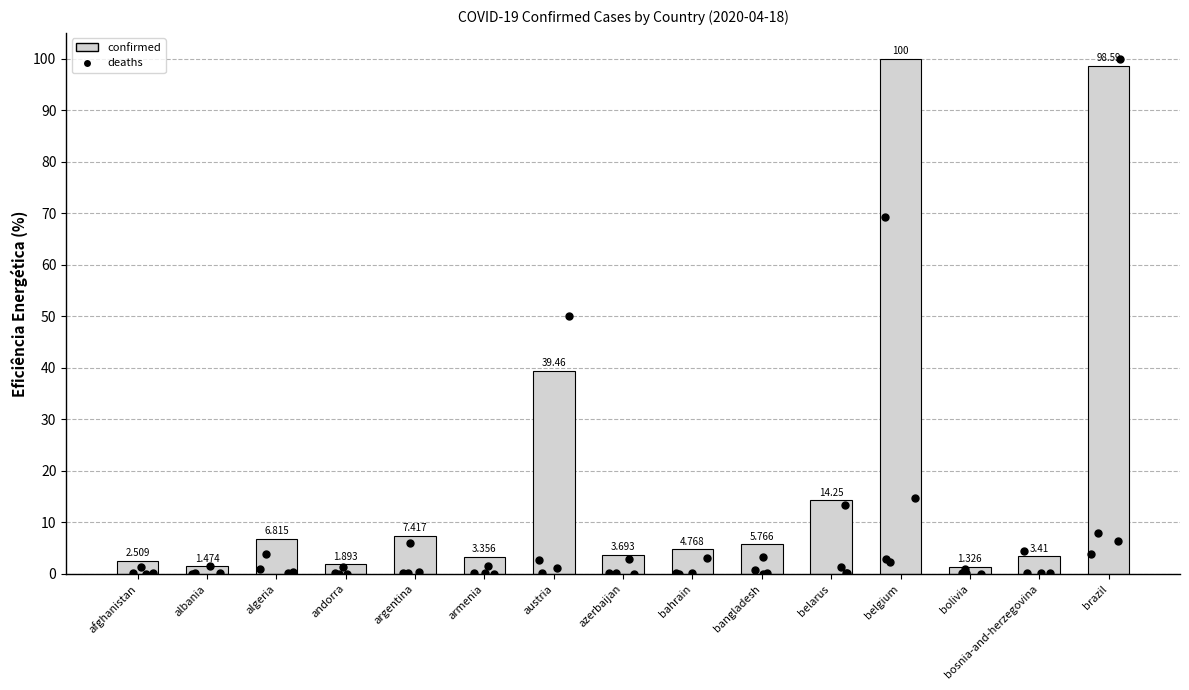

Approximately how many times larger is the value at bangladesh compared to azerbaijan?

1.6